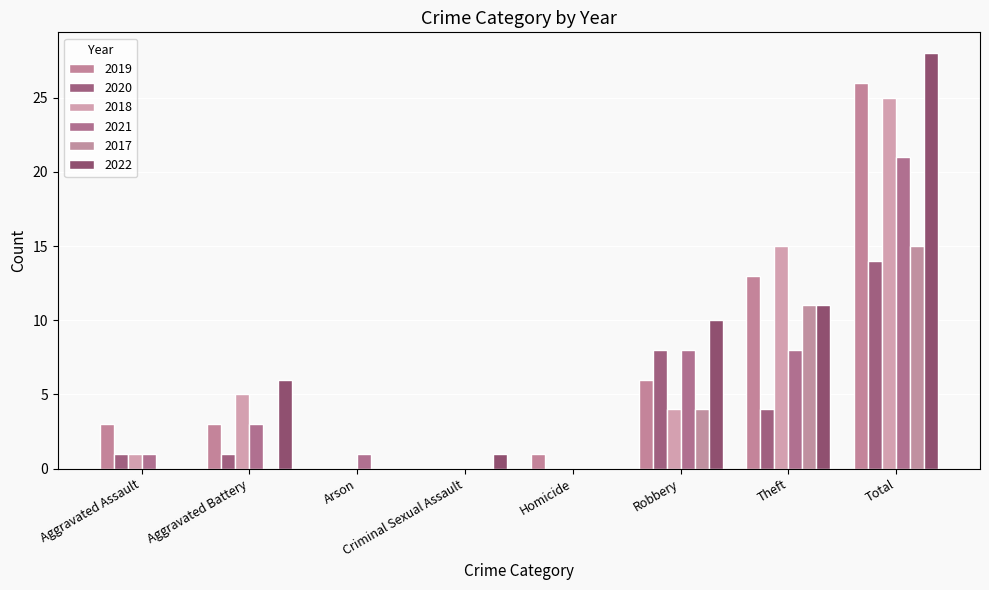

Rank the series at Homicide from lowest to highest value.

2020, 2018, 2021, 2017, 2022, 2019